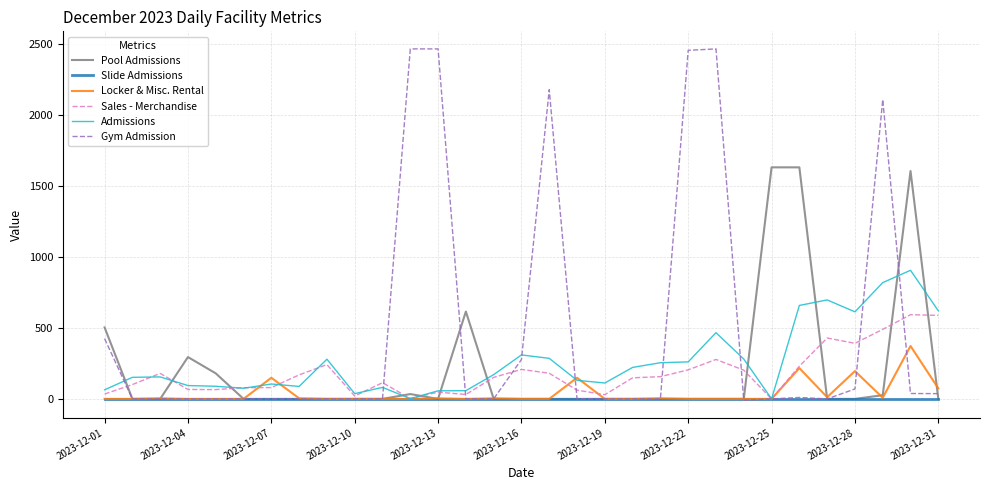

True or false: Pool Admissions and Locker & Misc. Rental cross at least once.

True